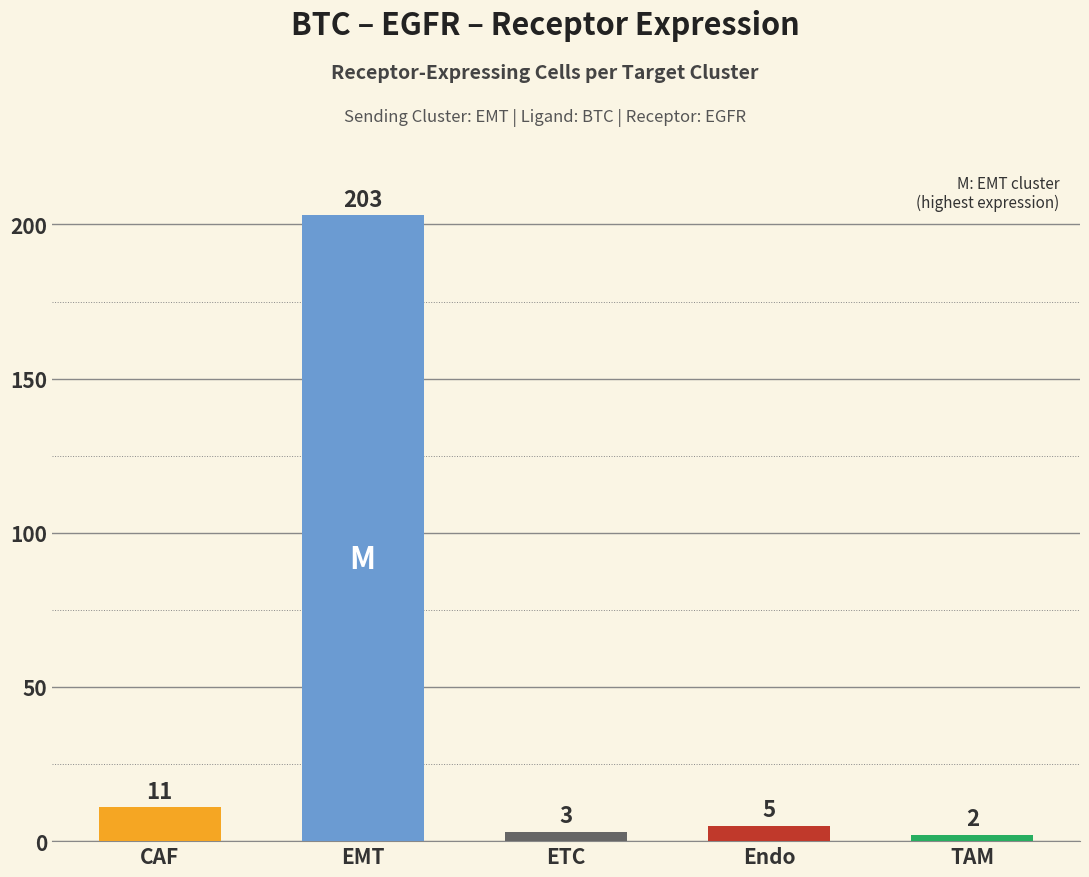

Is it true that the value at ETC is 3?

True